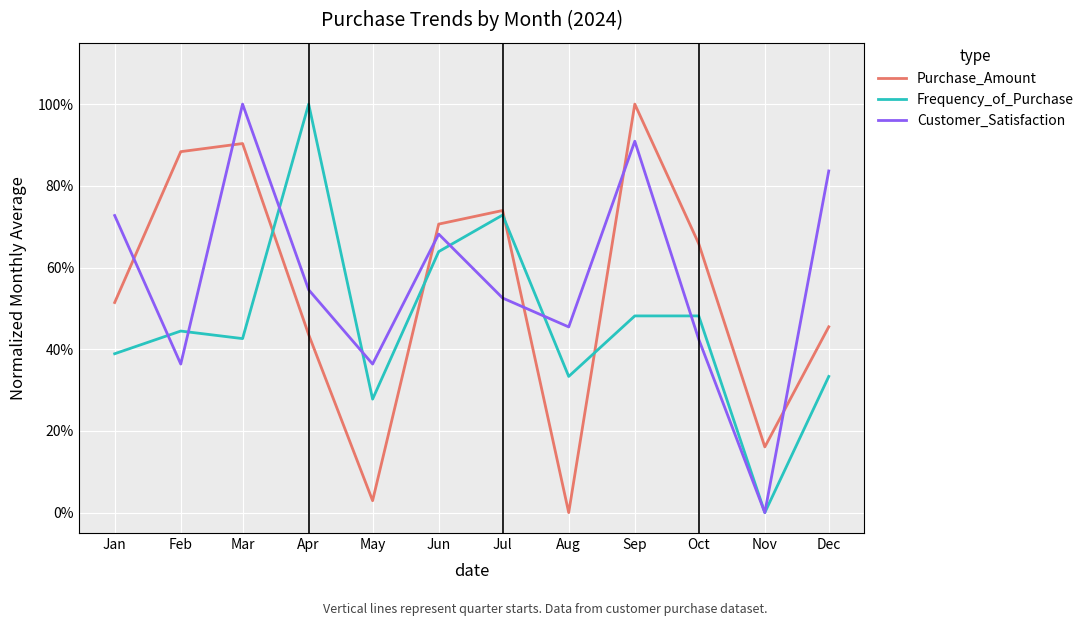

What value does the Purchase_Amount series have at Apr?

0.4